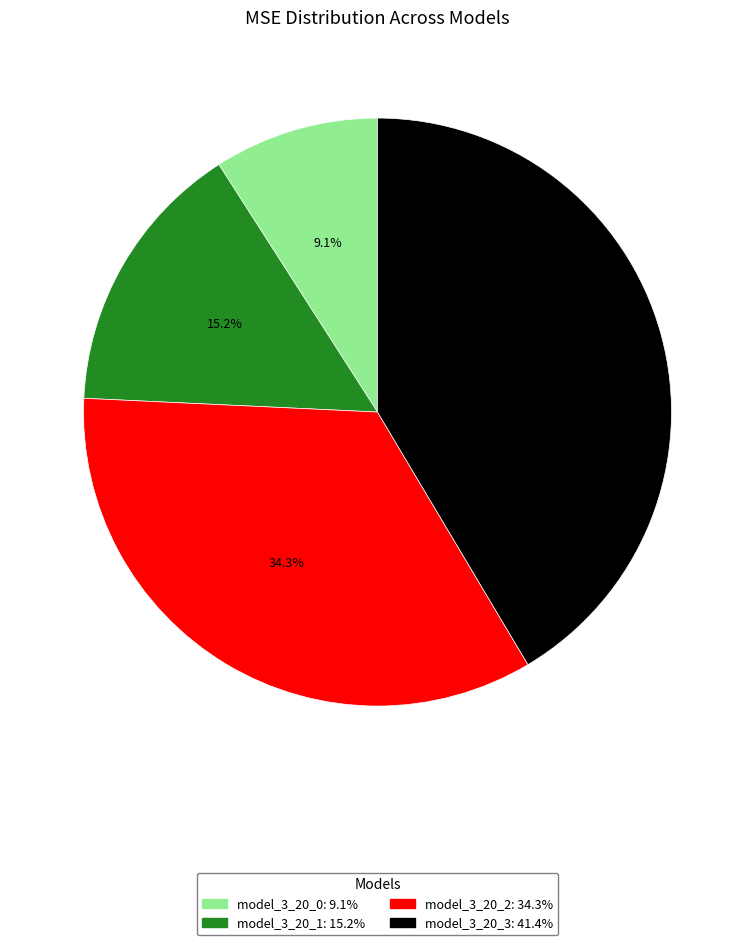

The model_3_20_0 slice represents 24% of the pie. True or false?

False